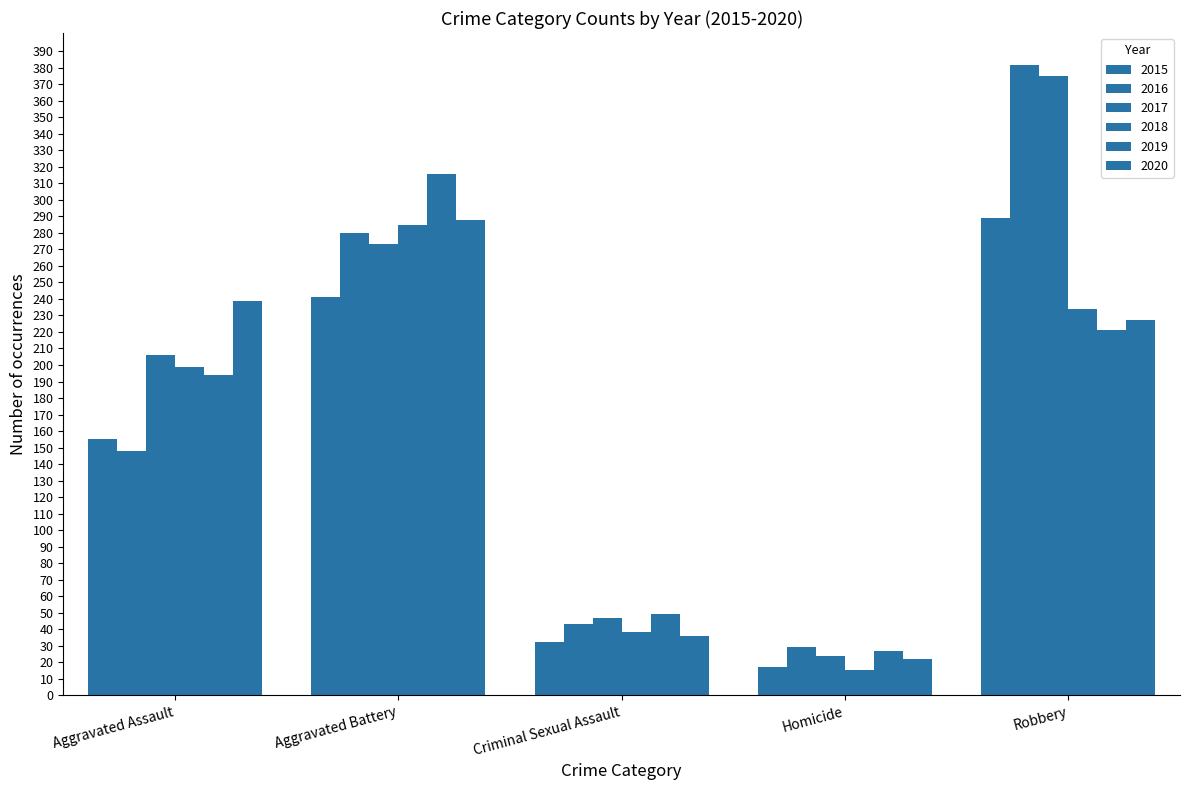

How many values in the 2019 series are below 194?

2